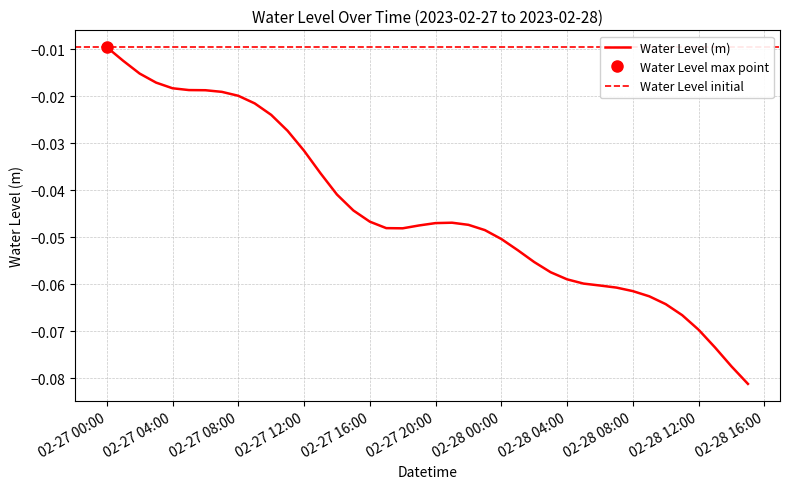

What is the value of the 27th point from the left?

-0.1